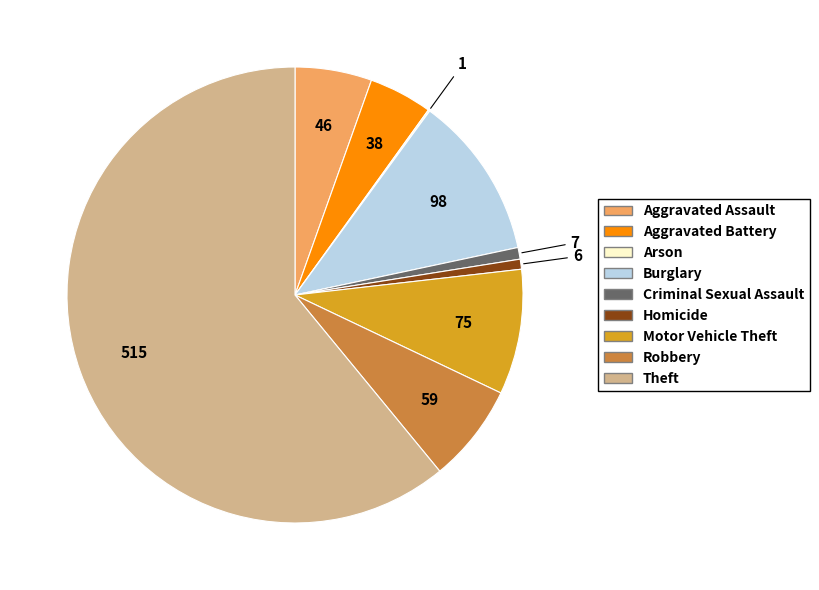

Which has a higher value, Theft or Motor Vehicle Theft?

Theft